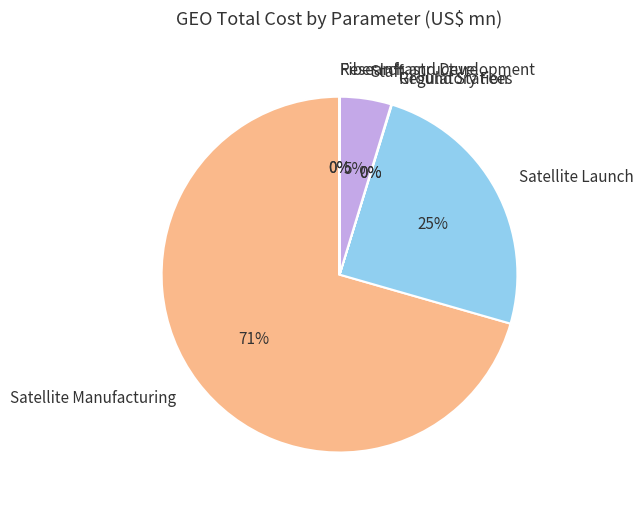

Approximately how many times larger is the value at Staff compared to Satellite Launch?

0.2